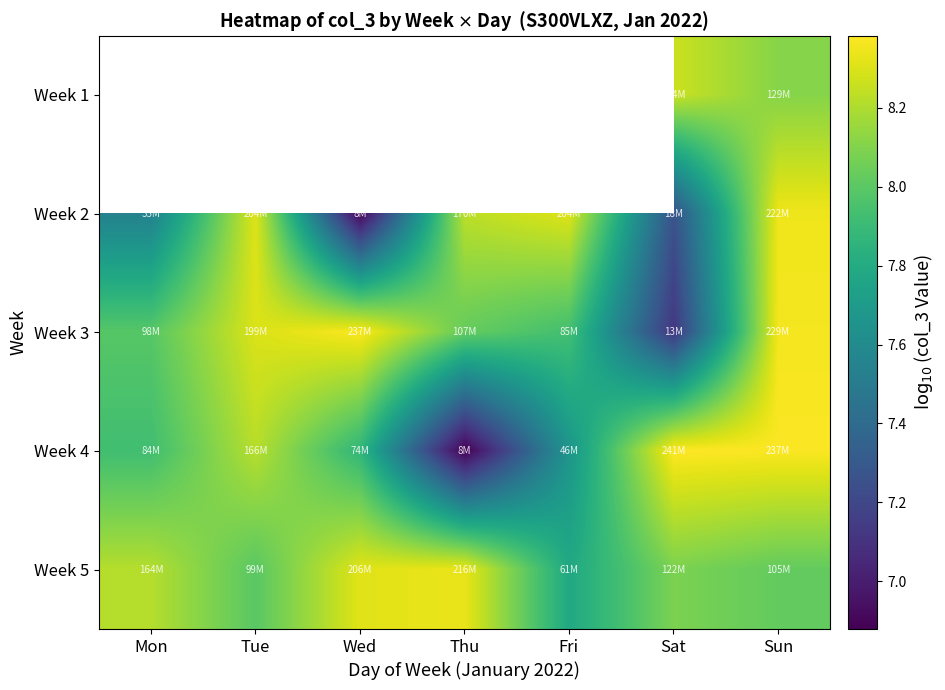

Which category has the highest value in the Week 4 series?

Sat